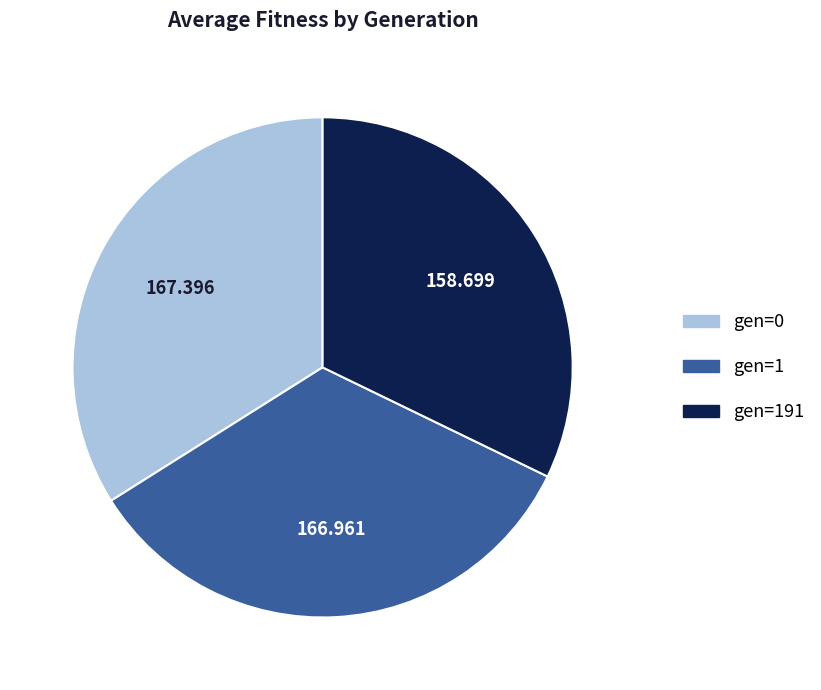

Is there a majority slice in this chart?

No